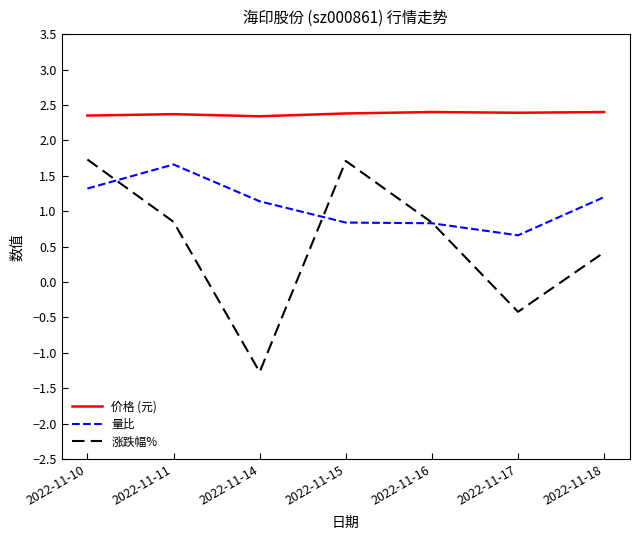

What is the greatest value displayed?

2.4